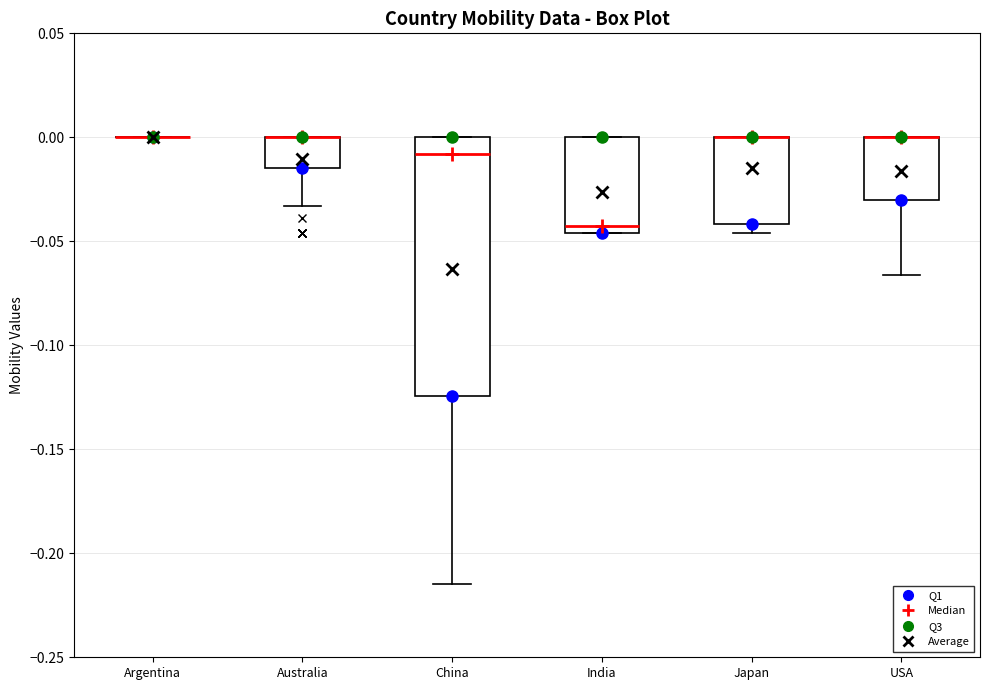

Reading left to right, transcribe this box plot: for each box, give where its median line is, the range the box spans, and where its two whiskers end, as read against the y-axis. The values are not printed on the chart, so give them approximately, as read against the axis.

Argentina: box collapsed to a line at 0.000, whiskers 0.000 to 0.000
Australia: median 0.000 (drawn on the box's upper edge), box -0.015 to 0.000, whiskers -0.035 to 0.000
China: median -0.010, box -0.125 to 0.000, whiskers -0.215 to 0.000
India: median -0.040, box -0.045 to 0.000, whiskers -0.045 to 0.000
Japan: median 0.000 (drawn on the box's upper edge), box -0.040 to 0.000, whiskers -0.045 to 0.000
USA: median 0.000 (drawn on the box's upper edge), box -0.030 to 0.000, whiskers -0.065 to 0.000